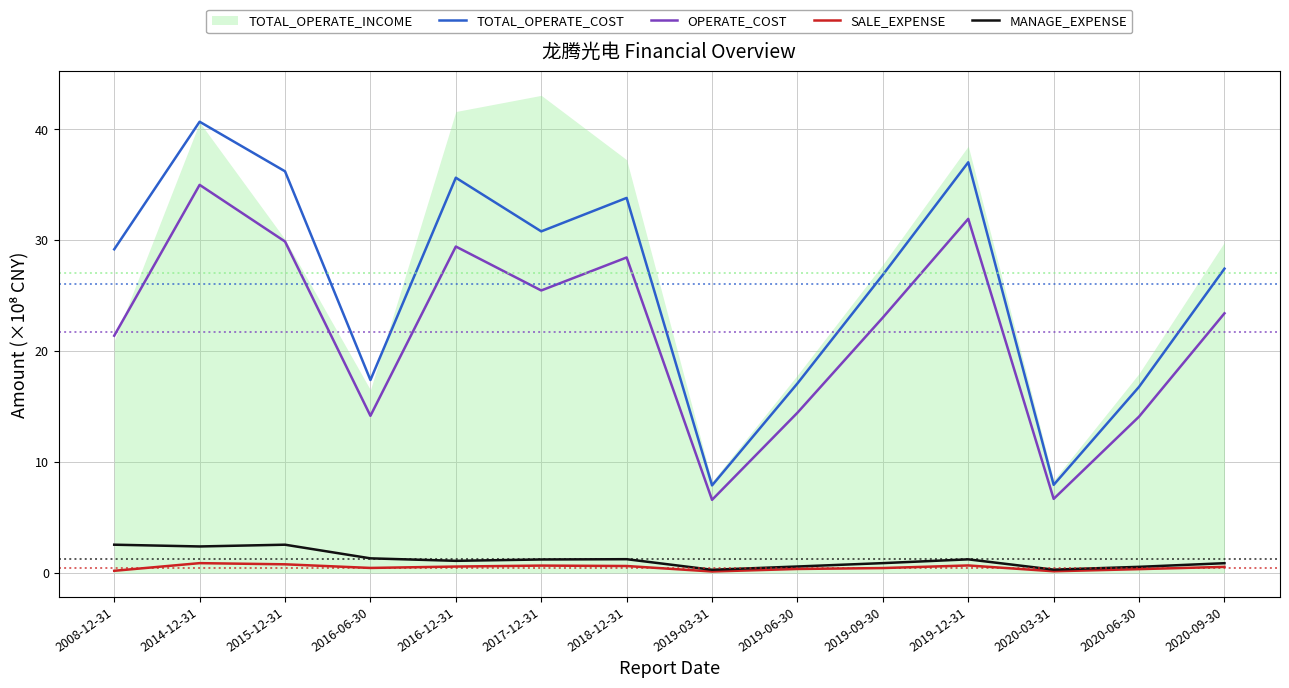

What is the sum of all OPERATE_COST values?

304.0